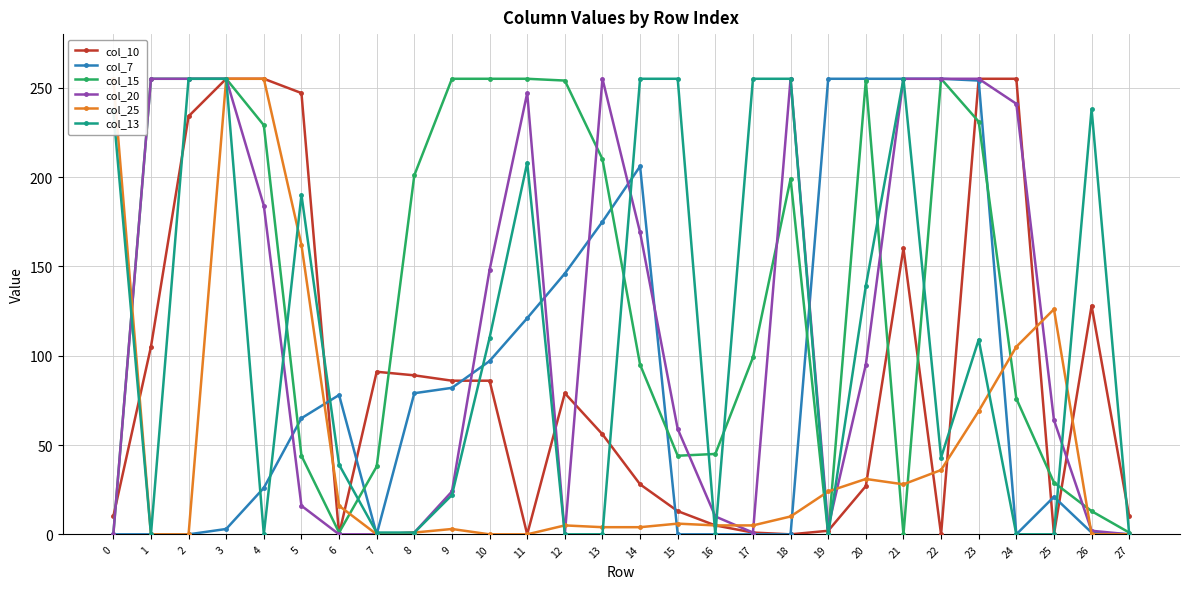

True or false: col_20 has a value of 24 at 9.

True